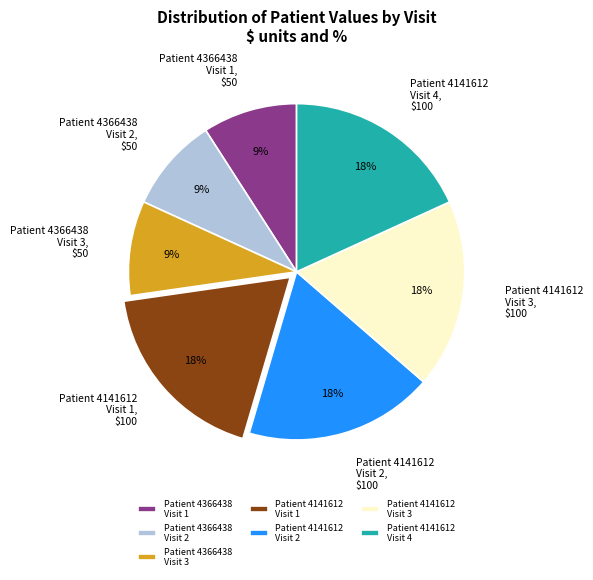

Between Patient 4366438 Visit 1 and Patient 4141612 Visit 1, which is larger?

Patient 4141612 Visit 1